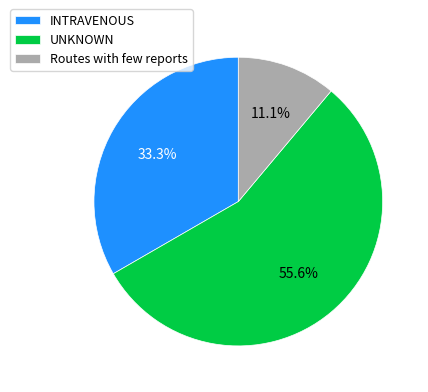

How many slices are in this pie chart?

3